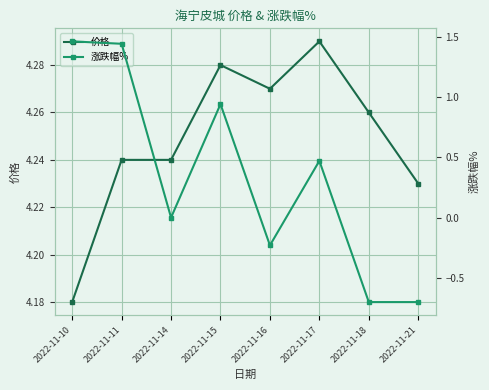

True or false: 价格 has a value of 6.1 at 2022-11-17.

False